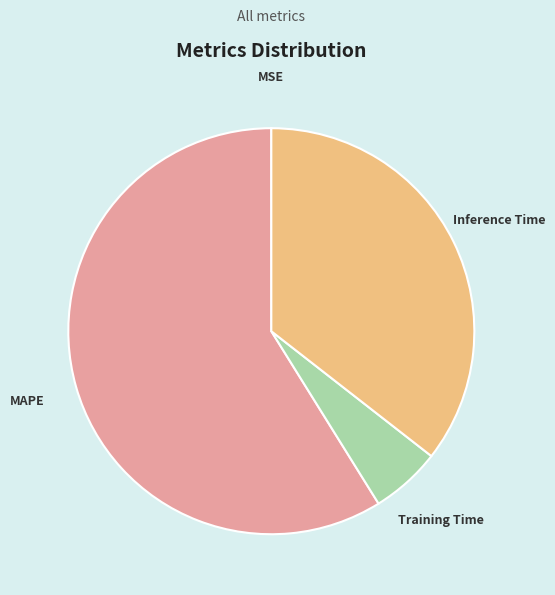

The Training Time slice represents 1% of the pie. True or false?

False